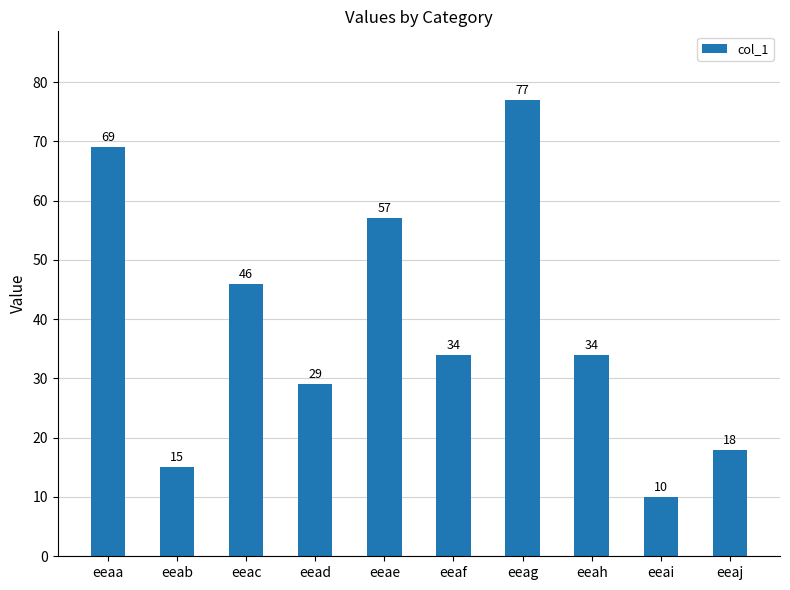

How many data points are less than 34?

4